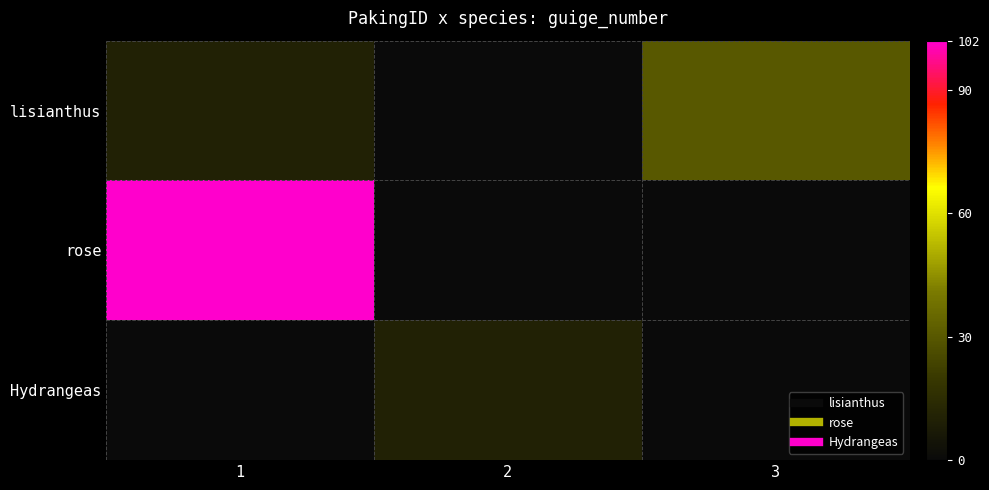

Reading right to left, transcribe all the data shown in this chart.

lisianthus: 3=30	2=0	1=10
rose: 3=0	2=0	1=102
Hydrangeas: 3=0	2=10	1=0